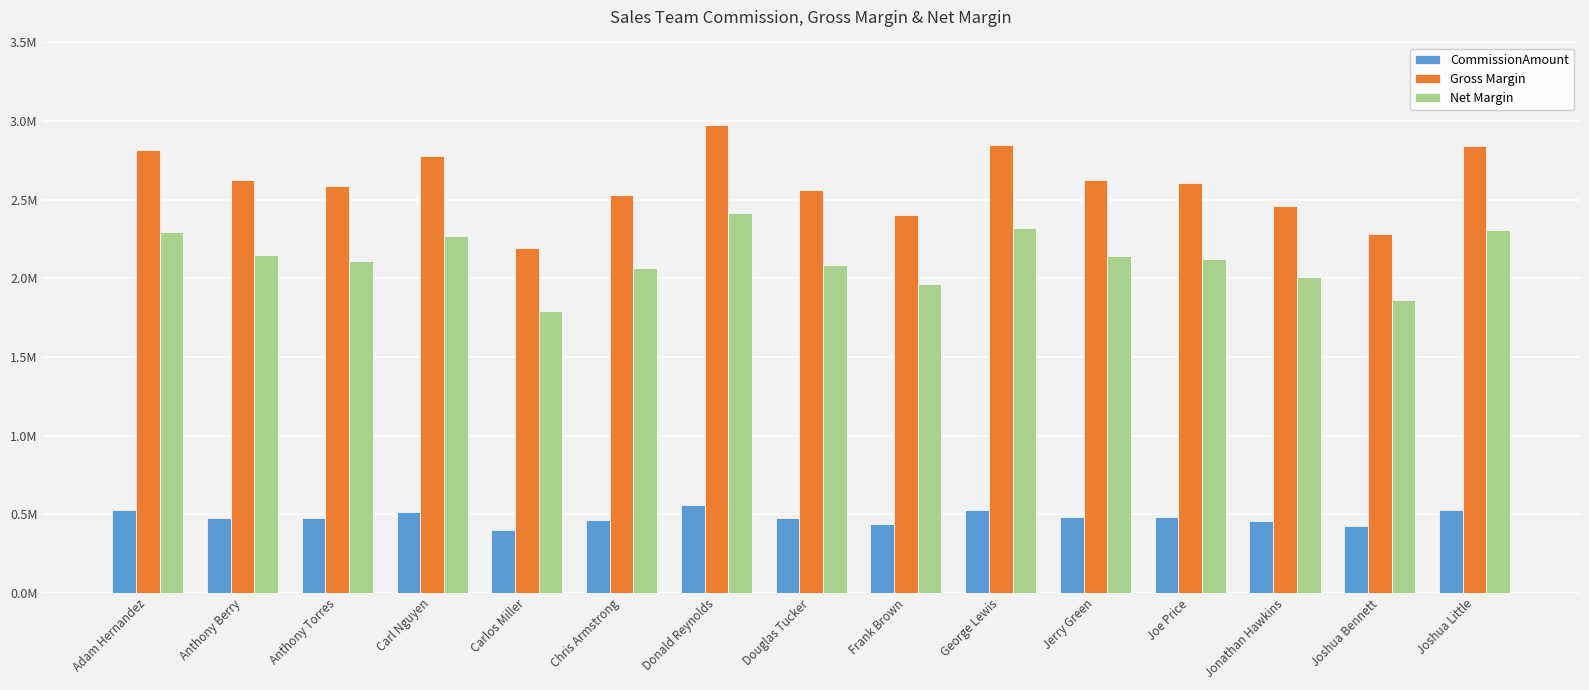

Does the chart contain stacked bars?

No